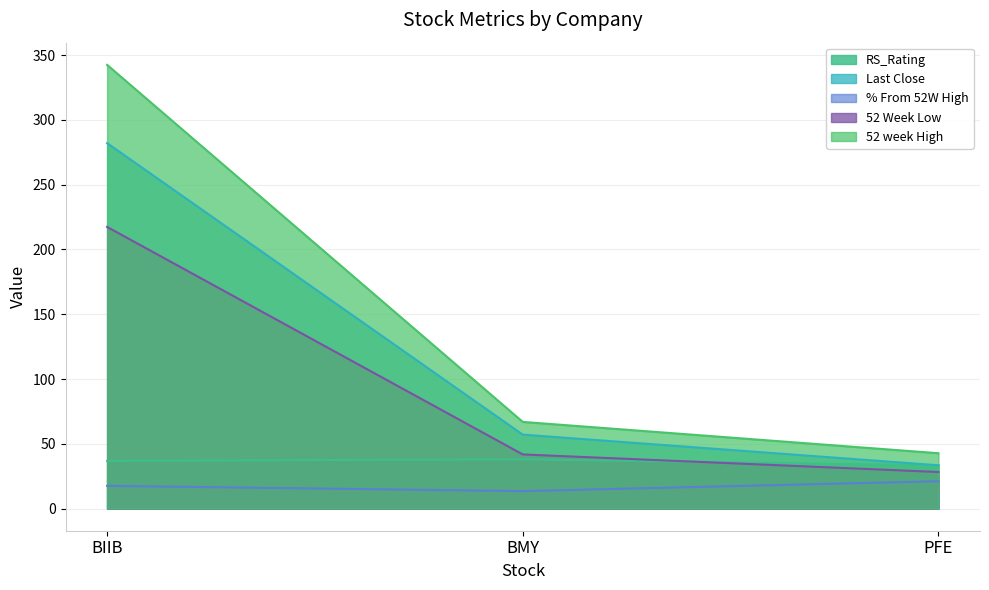

Which category has the lowest value in the 52 Week Low series?

PFE